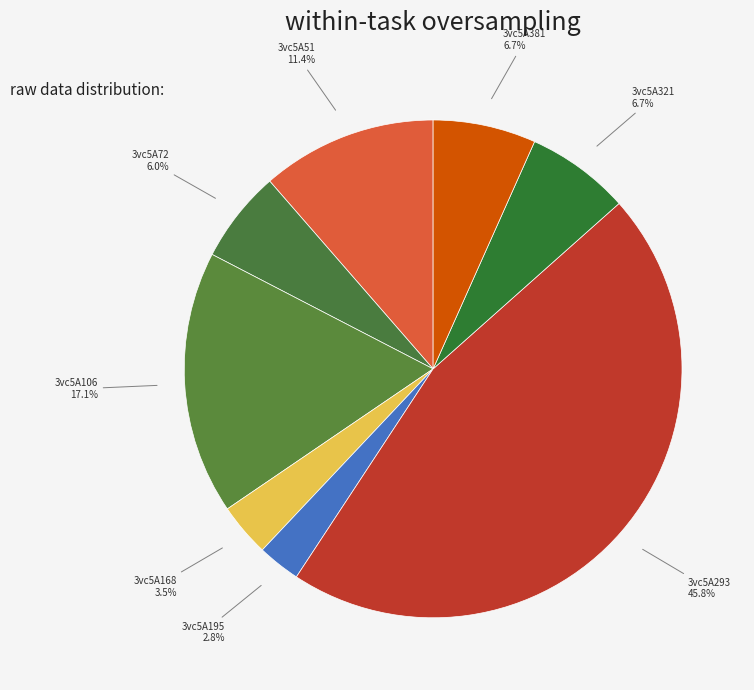

Which slice is the smallest?

3vc5A195